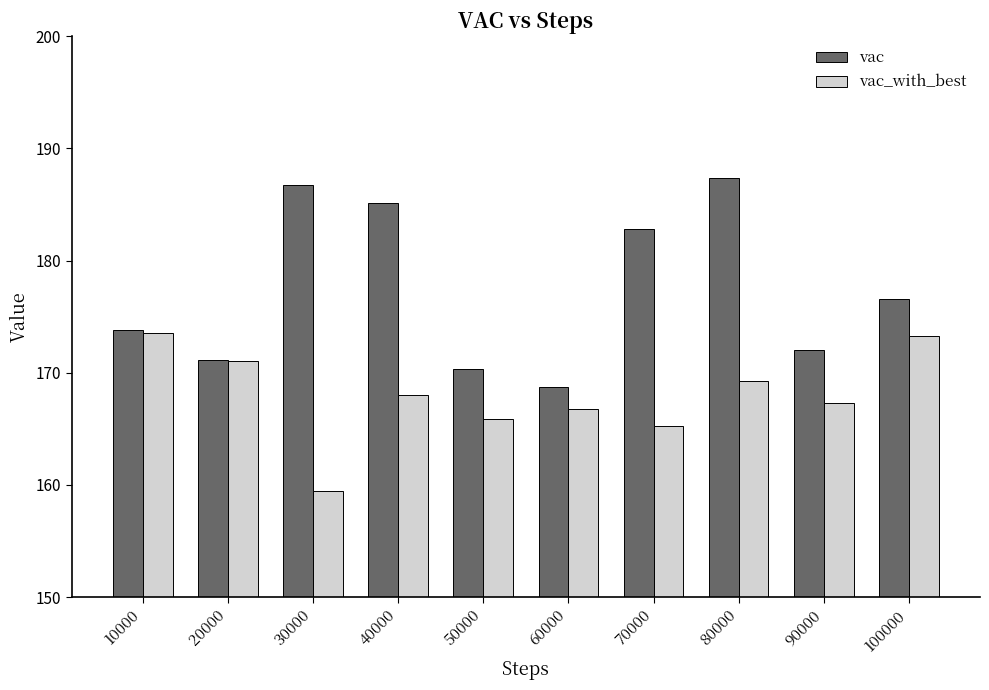

Which label corresponds to the largest value in the chart?

80000